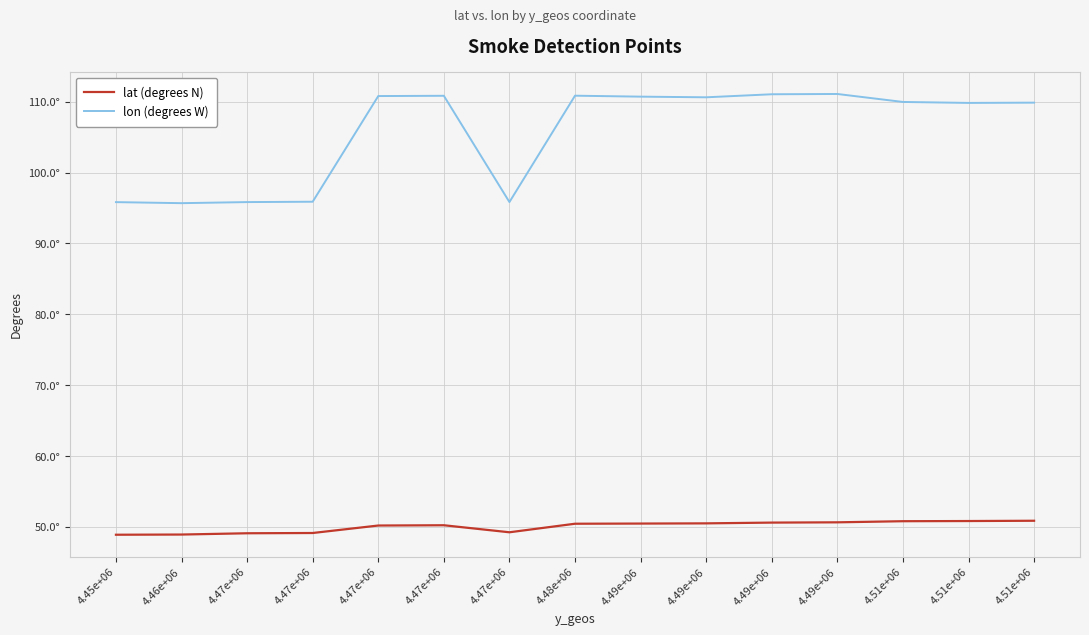

True or false: lat (degrees N) and lon (degrees W) cross at least once.

False